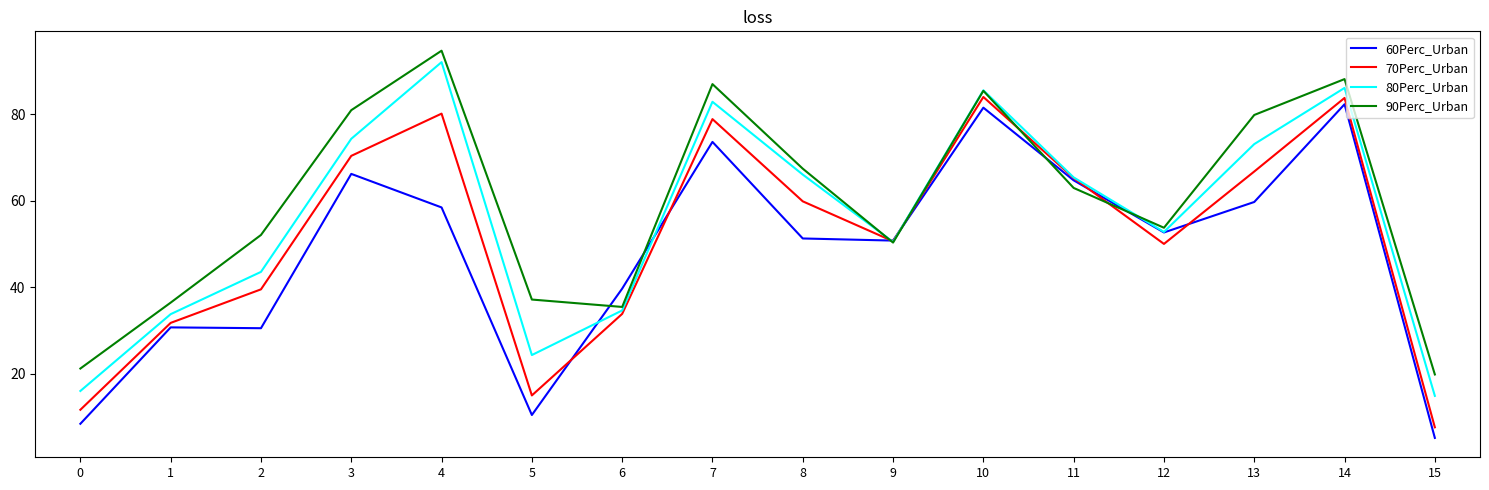

Between 2 and 10, which series saw the biggest shift?

60Perc_Urban